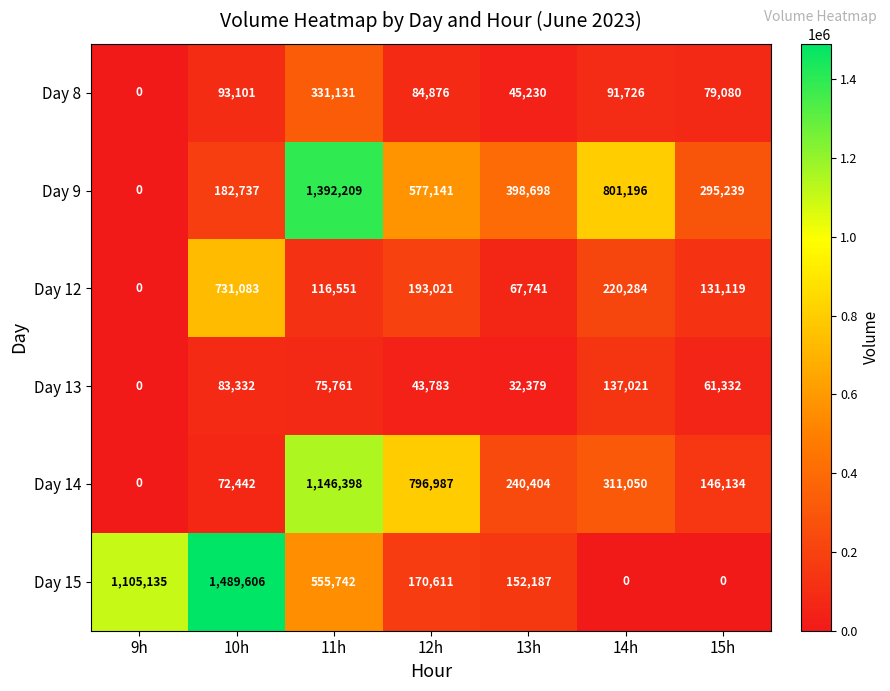

True or false: Day 8 has a value of 79080 at 15h.

True